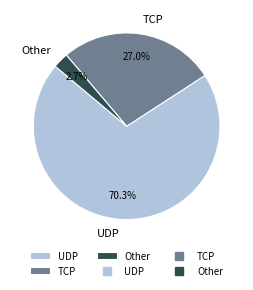

How many segments does this pie chart have?

3